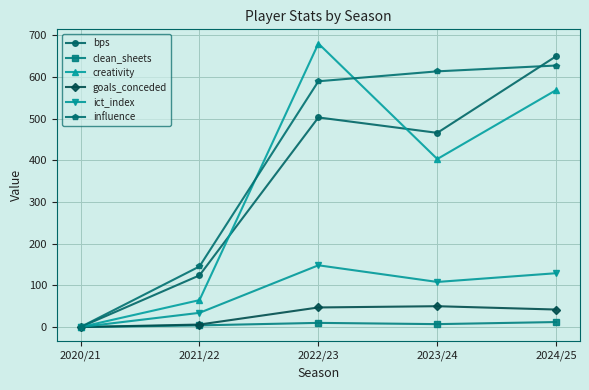

What position from the right is 2024/25?

1